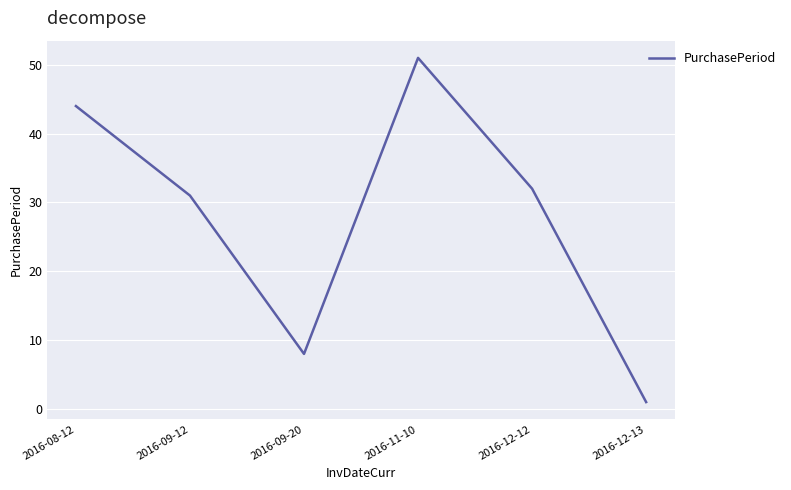

True or false: the data shows 3 at 2016-09-20.

False